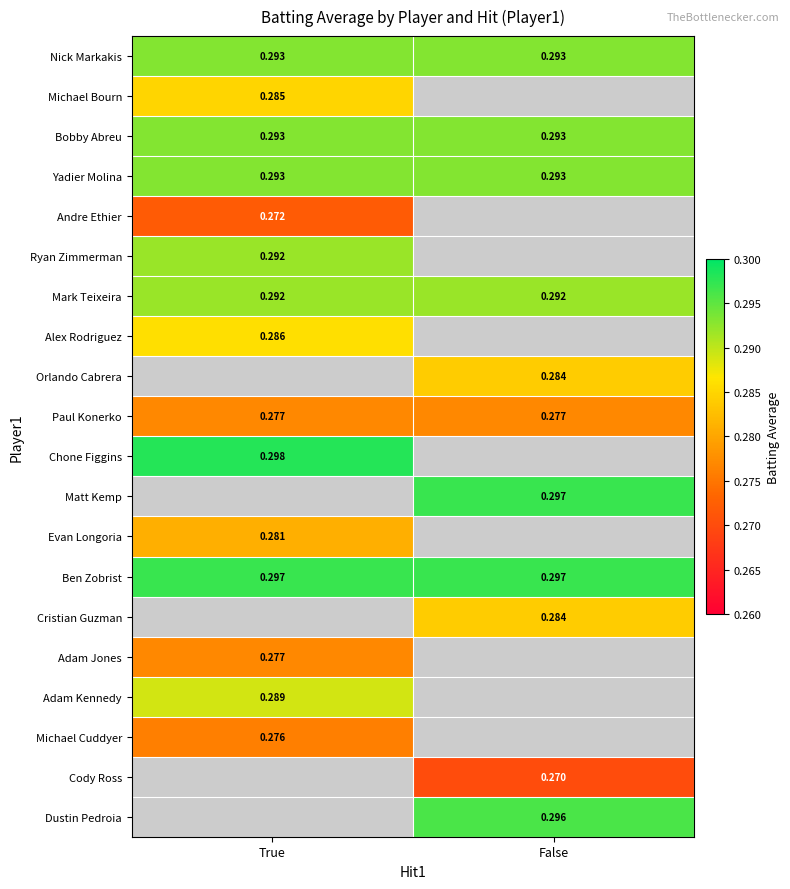

Is the value of Michael Cuddyer at True greater than the value of Nick Markakis at True?

No